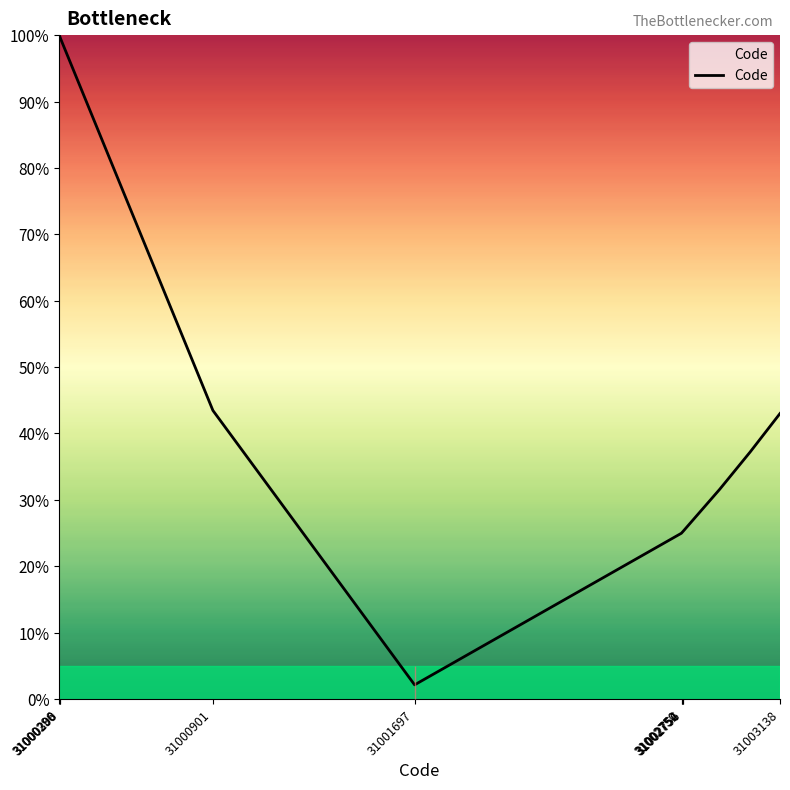

What is the sum of all values?

1000.1